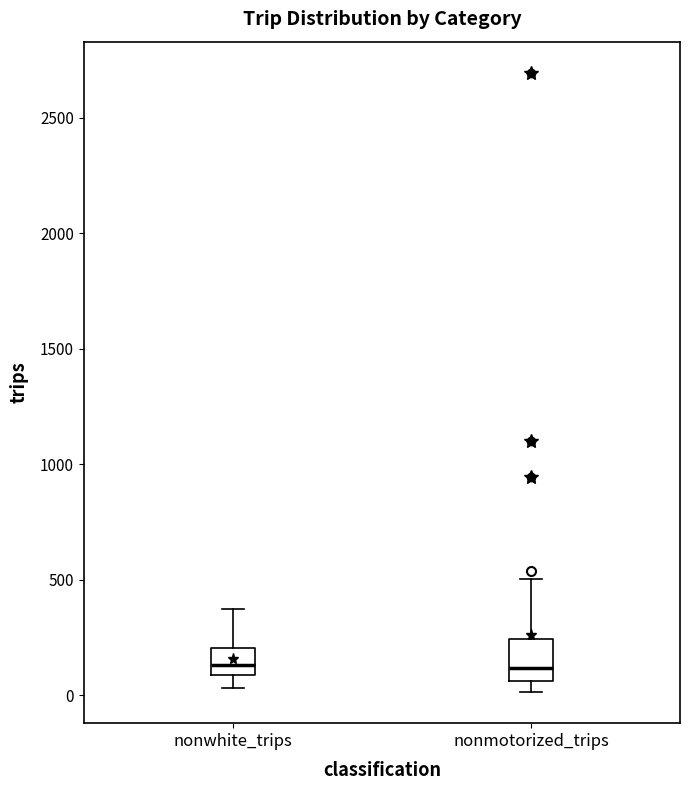

Reading left to right, read every box against the y-axis: the position of its median line, the range the box covers, and the ends of its whiskers. The values are not printed on the chart, so give them approximately, as read against the axis.

nonwhite_trips: median 150, box 100 to 200, whiskers 50 to 350
nonmotorized_trips: median 100, box 50 to 250, whiskers 0 to 500